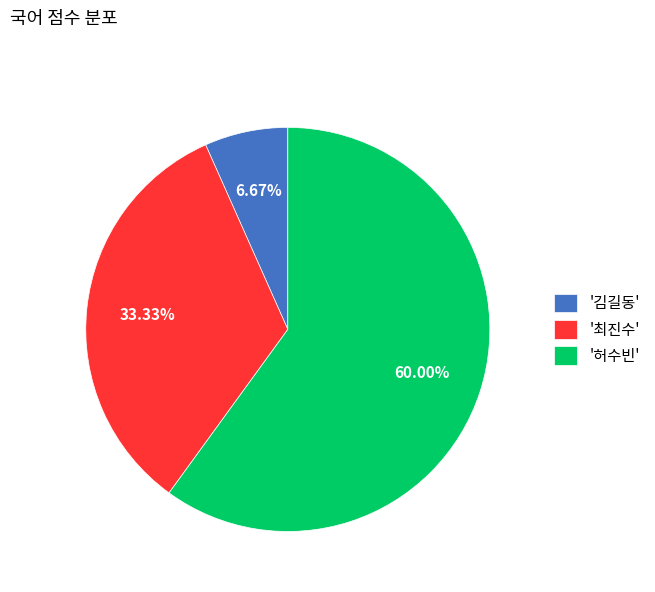

To the nearest percent, what is the difference between the largest and smallest slice percentages?

53%